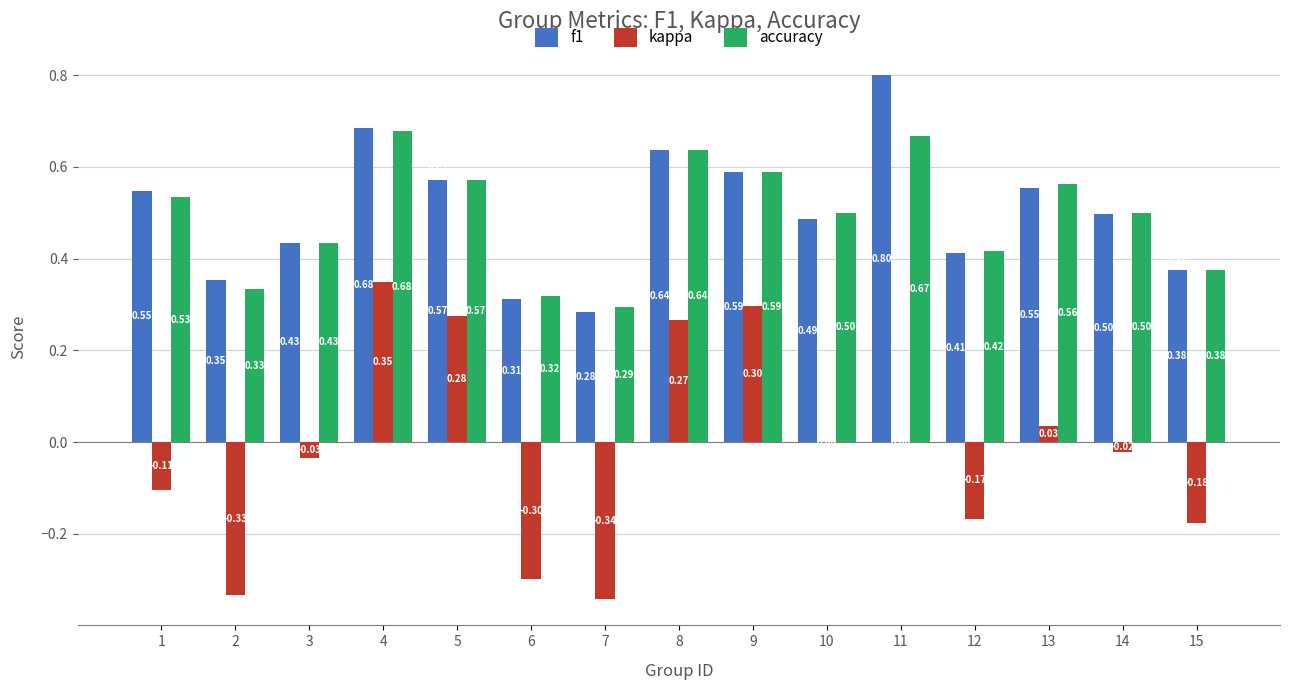

Is the value of f1 at 3 greater than the value of accuracy at 8?

No